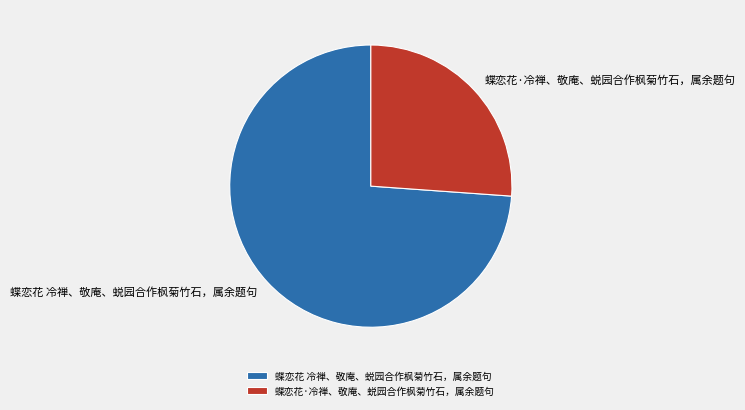

Is it true that 蝶恋花 冷禅、敬庵、蜕园合作枫菊竹石，属余题句 is 61% of the pie?

False